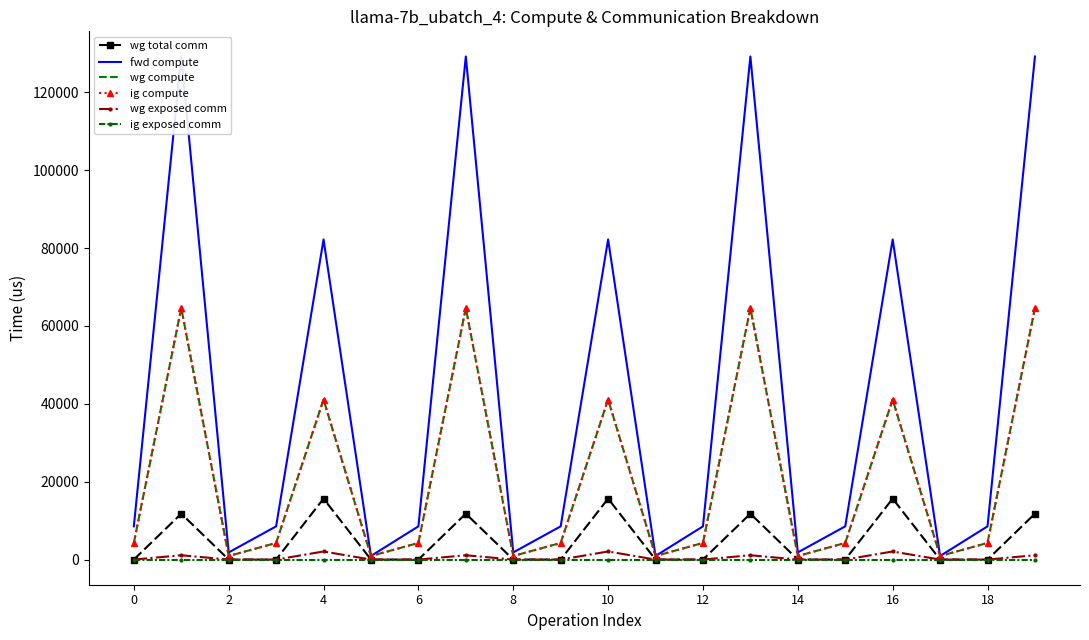

True or false: ig exposed comm and wg compute intersect in this chart.

False